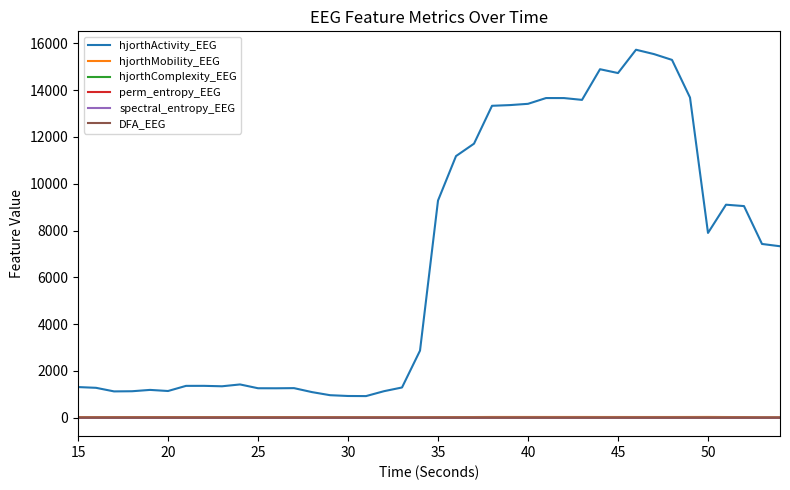

True or false: hjorthMobility_EEG and hjorthActivity_EEG intersect in this chart.

False